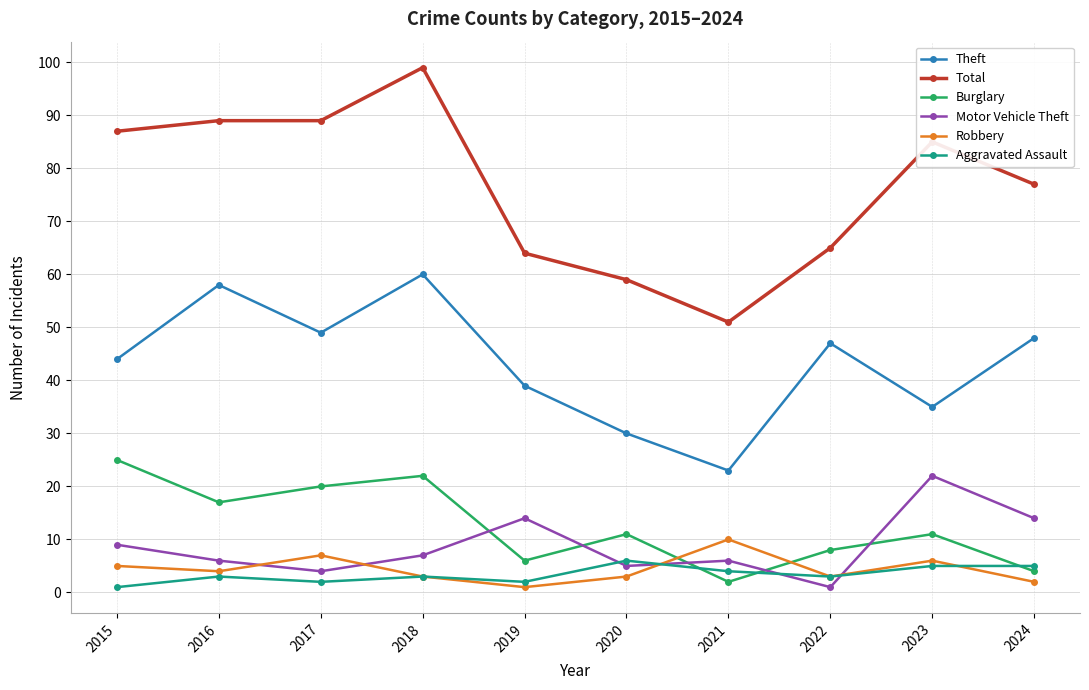

What is the difference between the second highest and second lowest values in the Theft series?

28